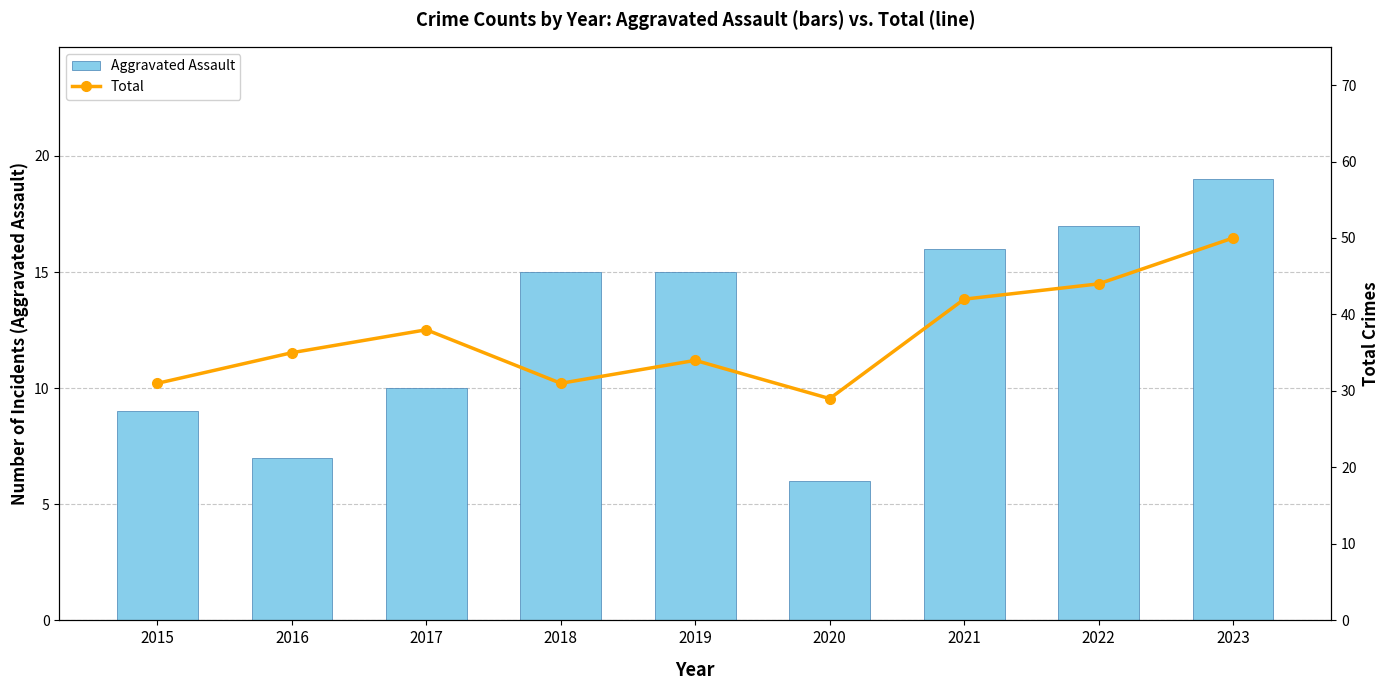

What value does the Total series have at 2022?

44